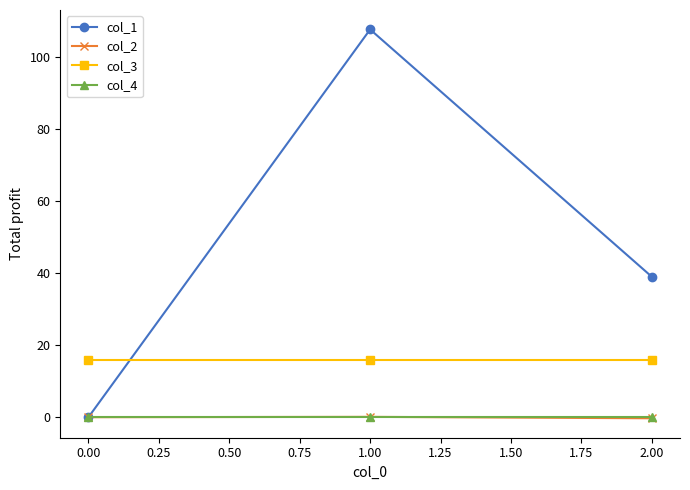

The value of col_1 at 1.00 is 107.8. True or false?

True